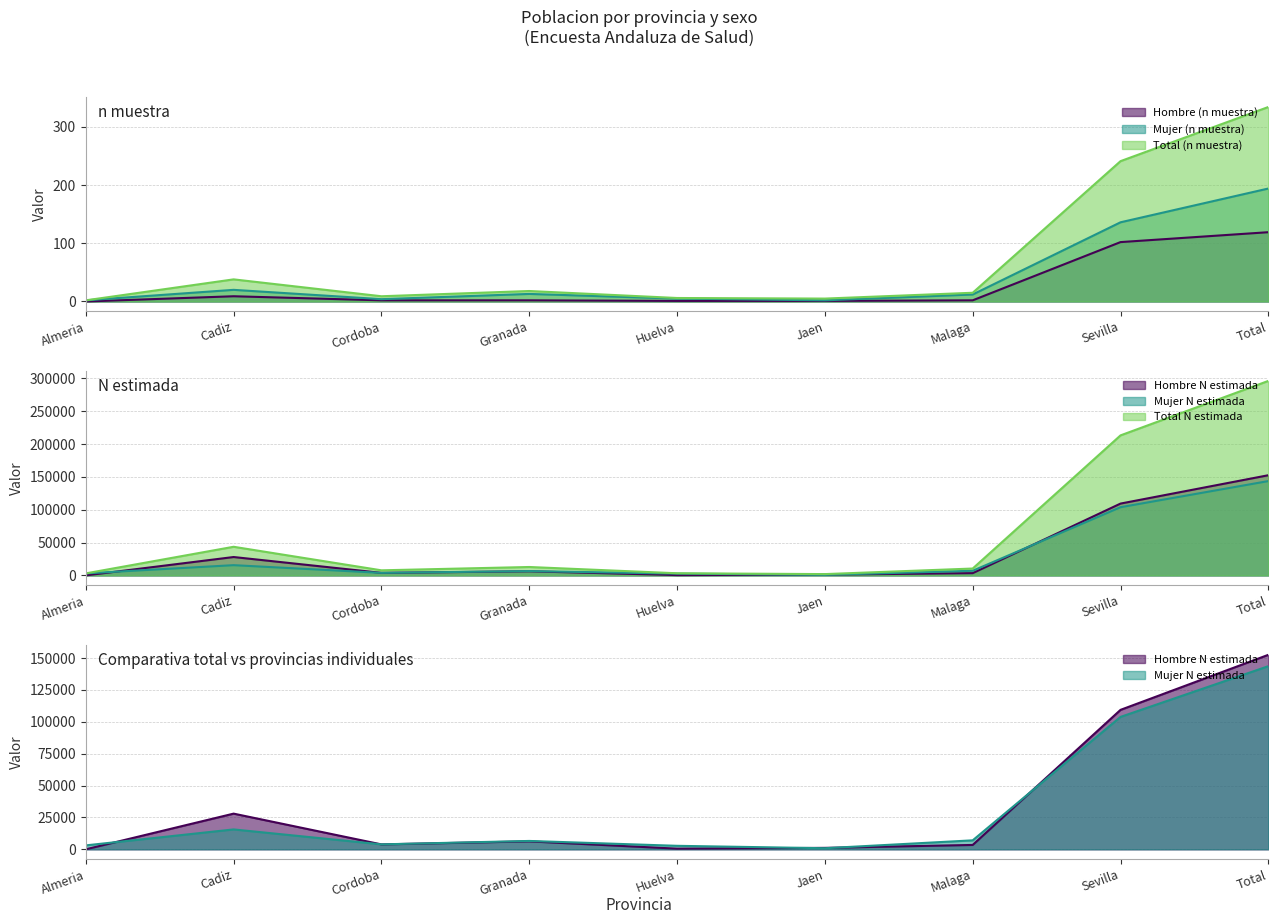

What is the difference between the maximum and minimum values in the Hombre (n muestra) series?

119